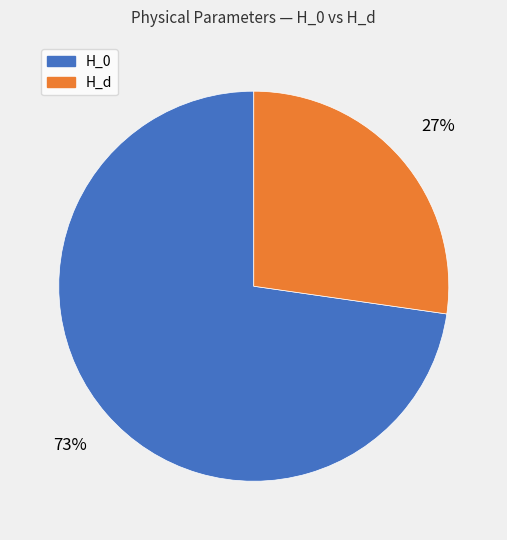

What is the ratio of the value at H_d to the value at H_0?

0.4